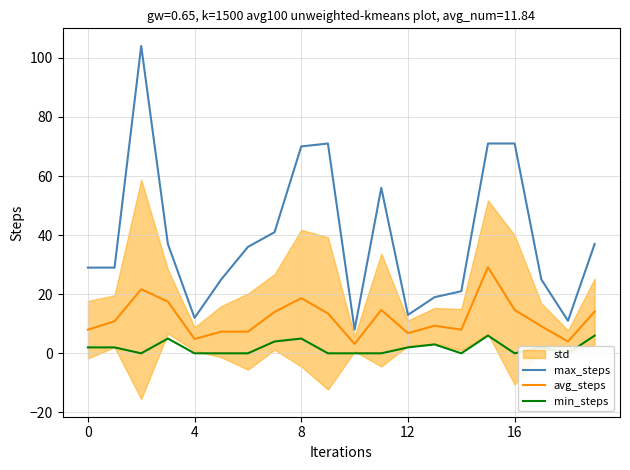

What is the highest value of the max_steps series?

104.0